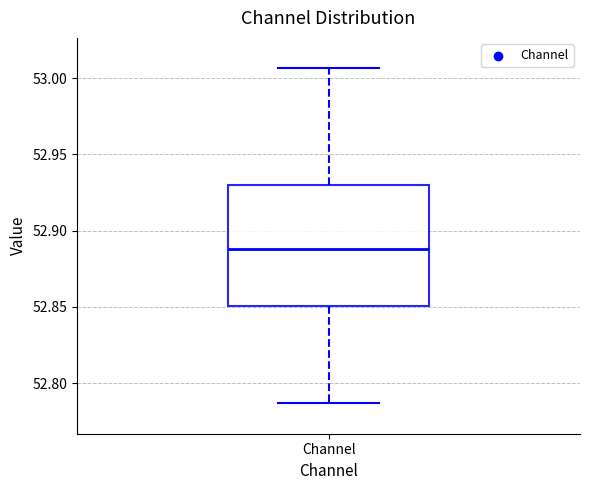

Read this box plot against the y-axis: the position of the median line, the range covered by the box, and the ends of both whiskers. The values are not printed on the chart, so give them approximately, as read against the axis.

median 52.890, box 52.850 to 52.930, whiskers 52.785 to 53.005